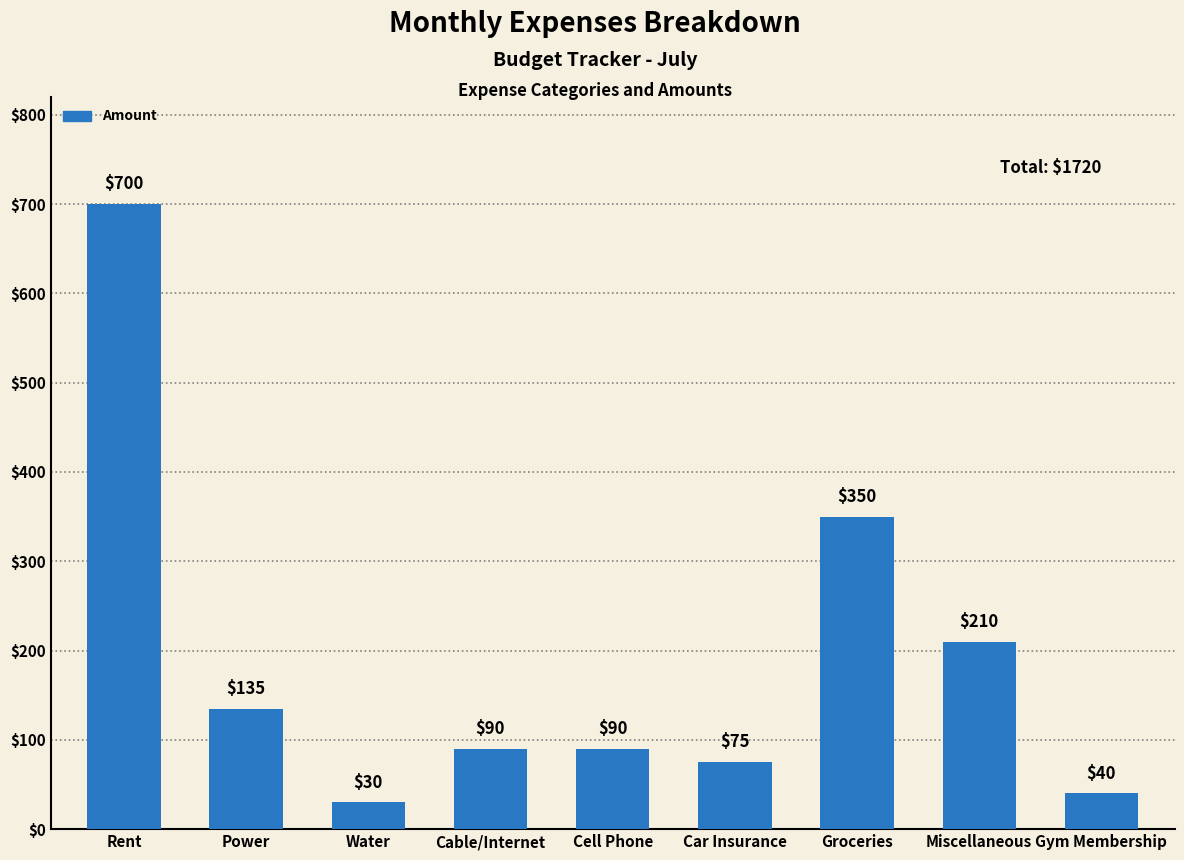

How many categories are shown in the chart?

9